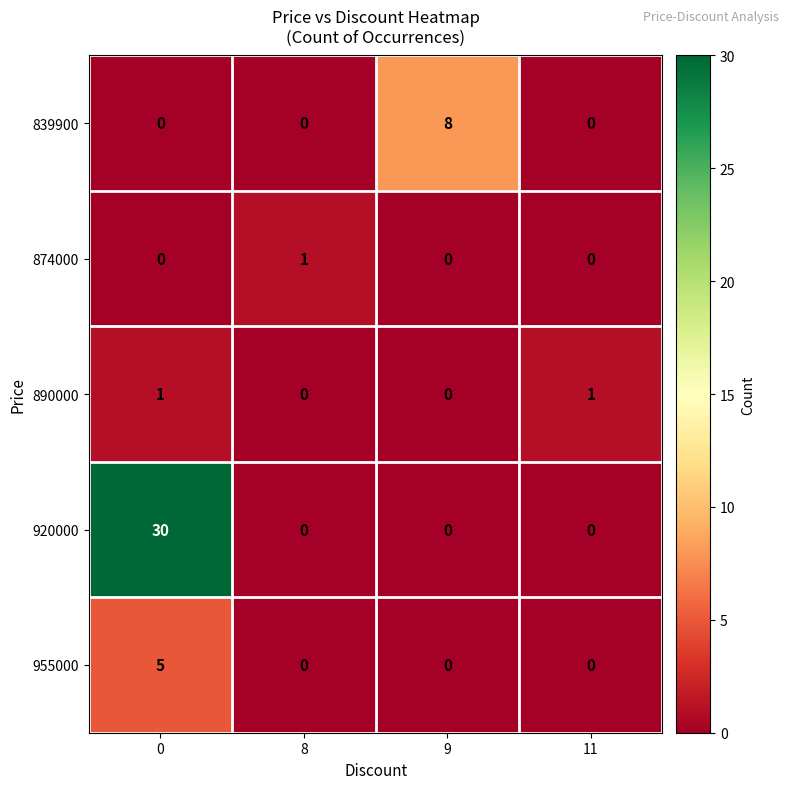

Which series has the largest total across all categories?

920000